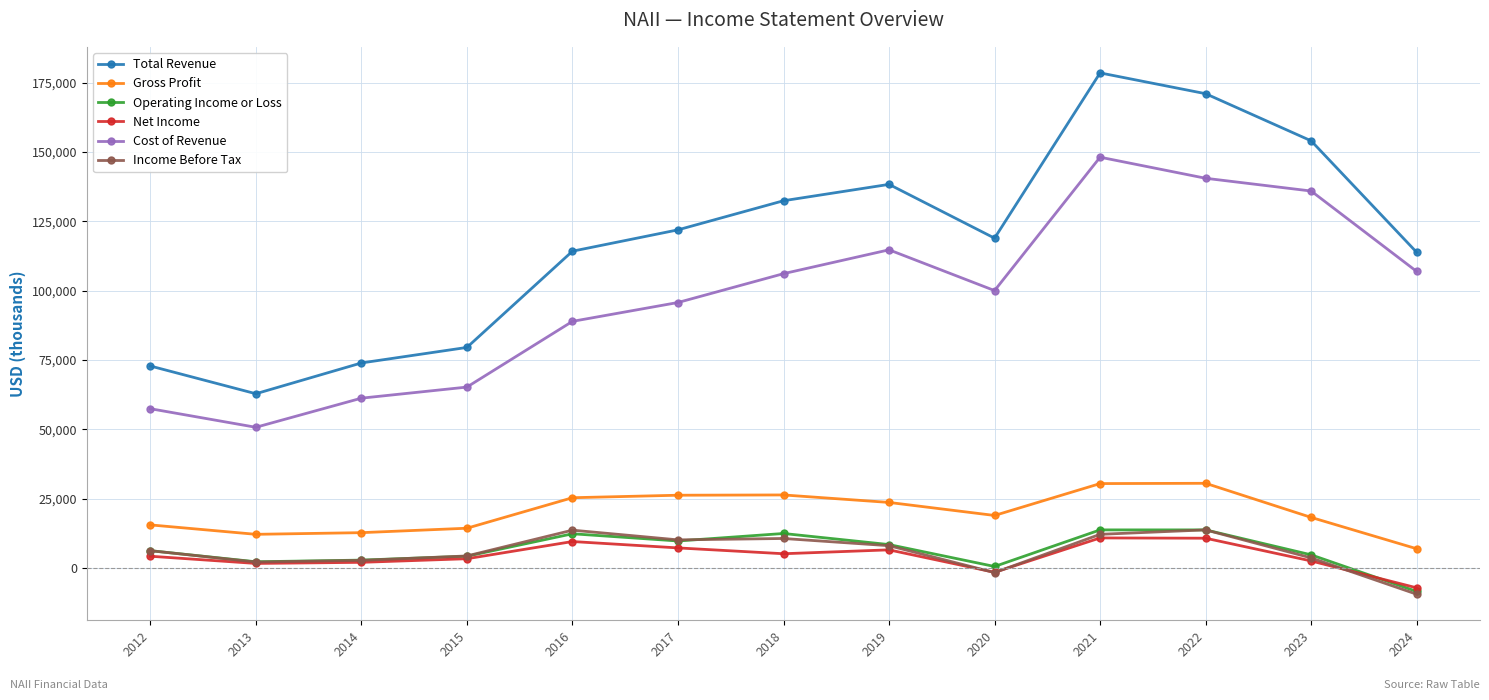

In Cost of Revenue, how many points are higher than both neighbors (excluding endpoints)?

2